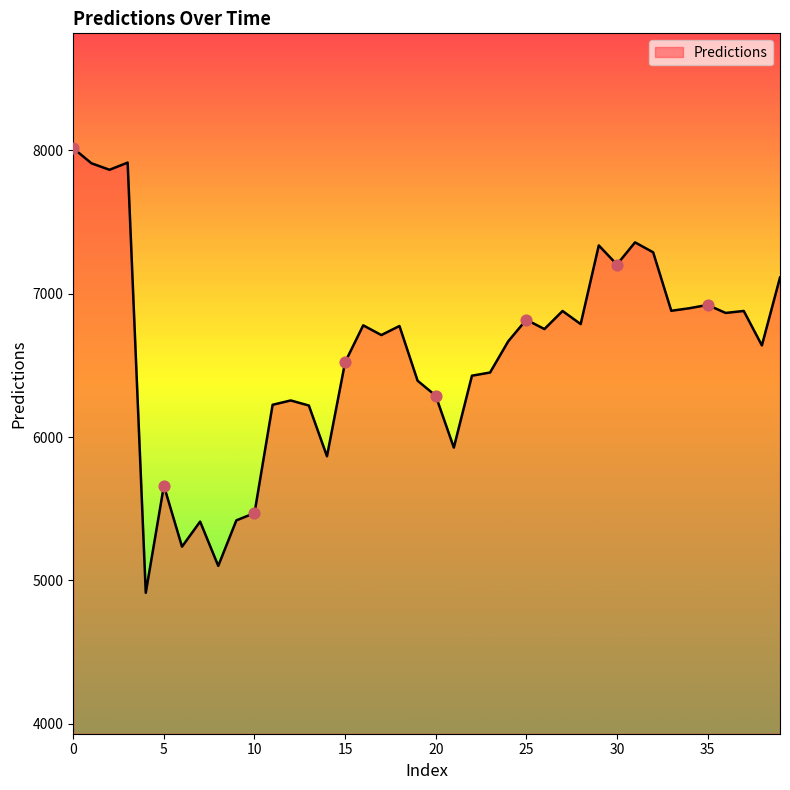

What is the smallest value displayed?

4913.8